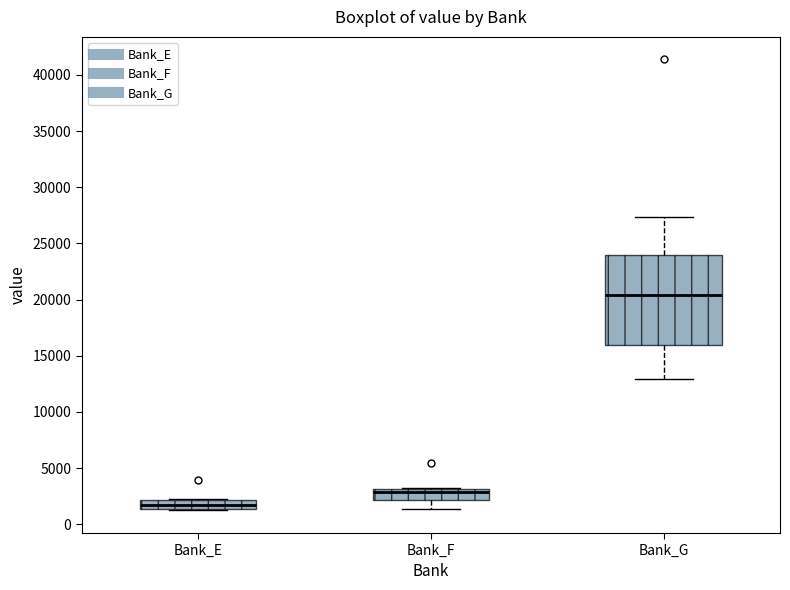

Reading left to right, transcribe this box plot: for each box, give where its median line is, the range the box spans, and where its two whiskers end, as read against the y-axis. The values are not printed on the chart, so give them approximately, as read against the axis.

Bank_E: median 1500 (inside the box), box 1500 to 2000, whiskers 1000 to 2000
Bank_F: median 3000 (just below the box's upper edge), box 2000 to 3000, whiskers 1500 to 3000
Bank_G: median 20500, box 16000 to 24000, whiskers 13000 to 27500